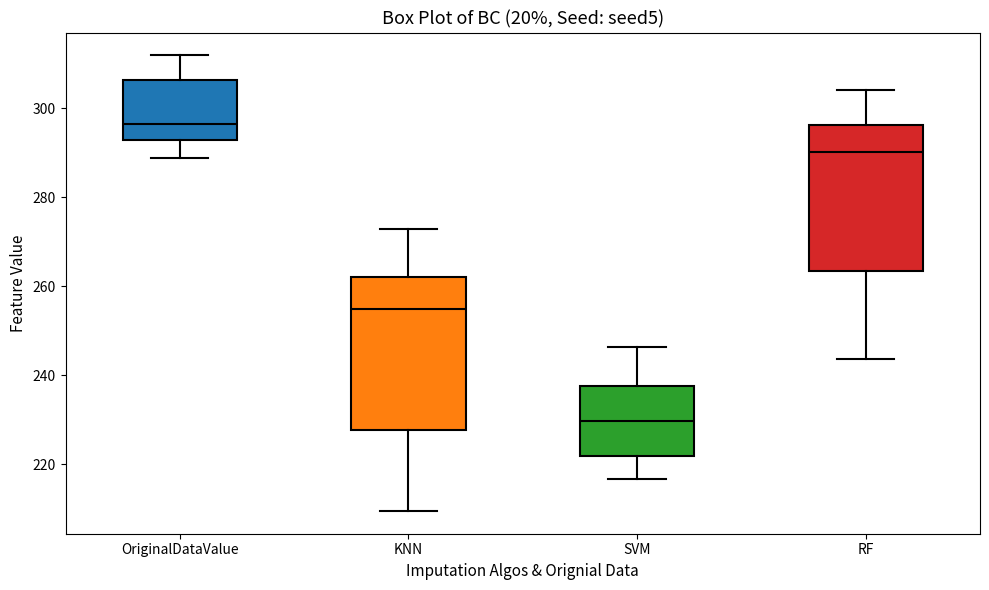

Which box's median line is the lowest?

SVM